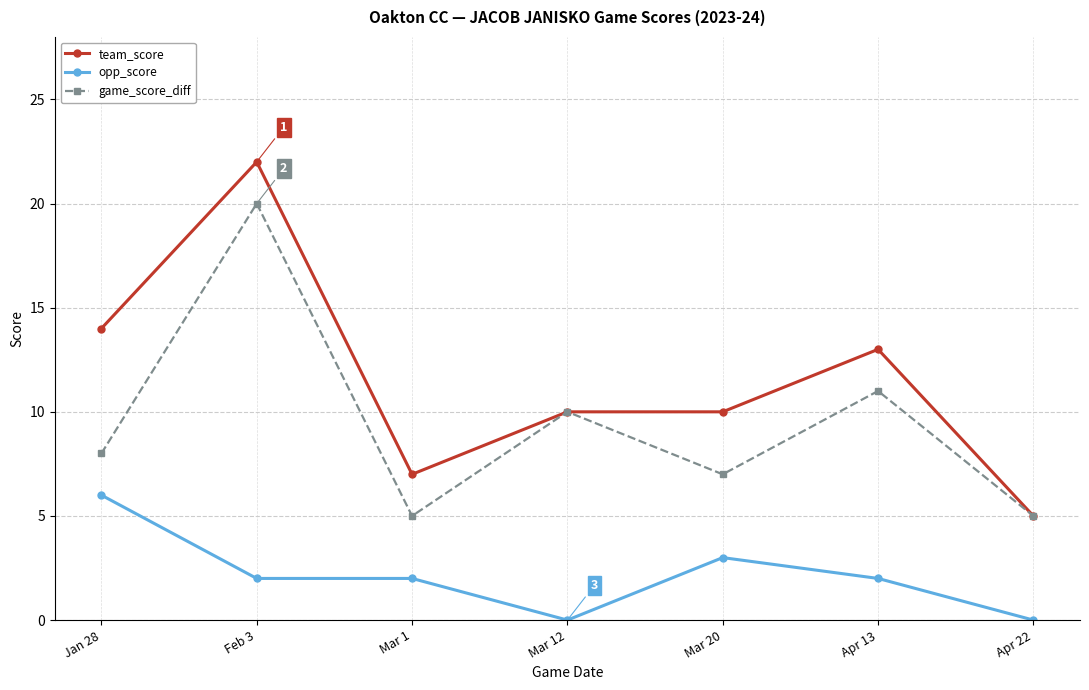

True or false: opp_score and game_score_diff intersect in this chart.

False